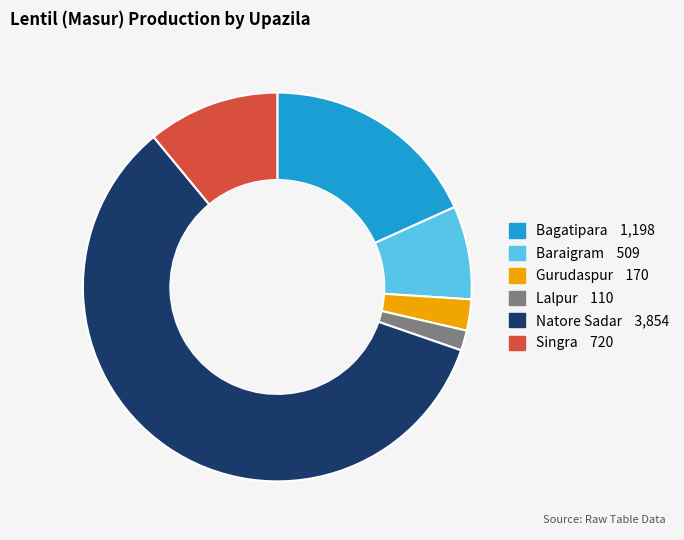

How many segments does this pie chart have?

6